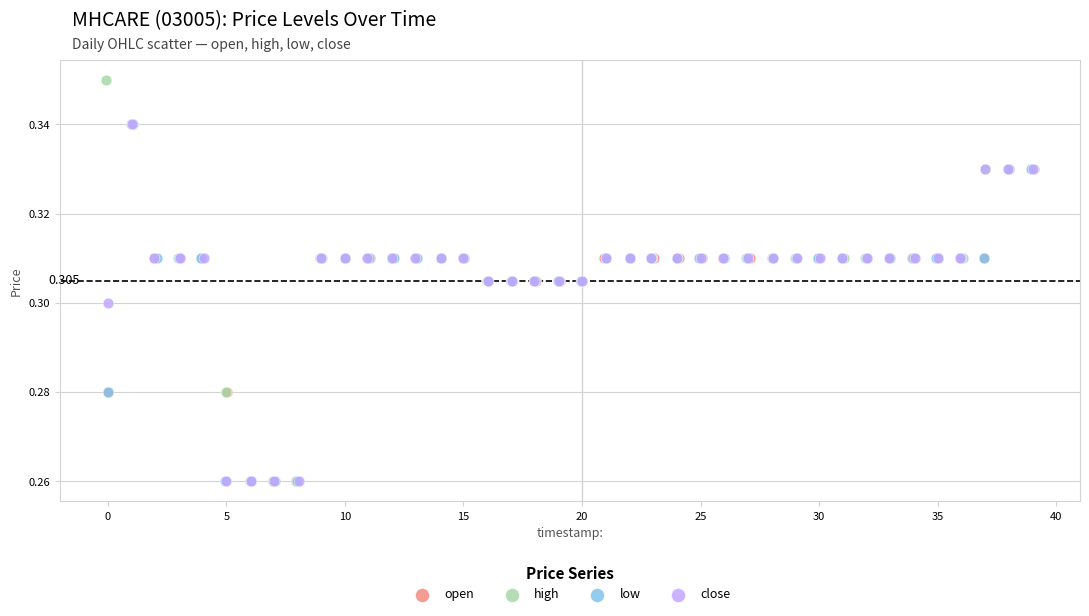

What are all the series names shown in the legend?

open, high, low, close